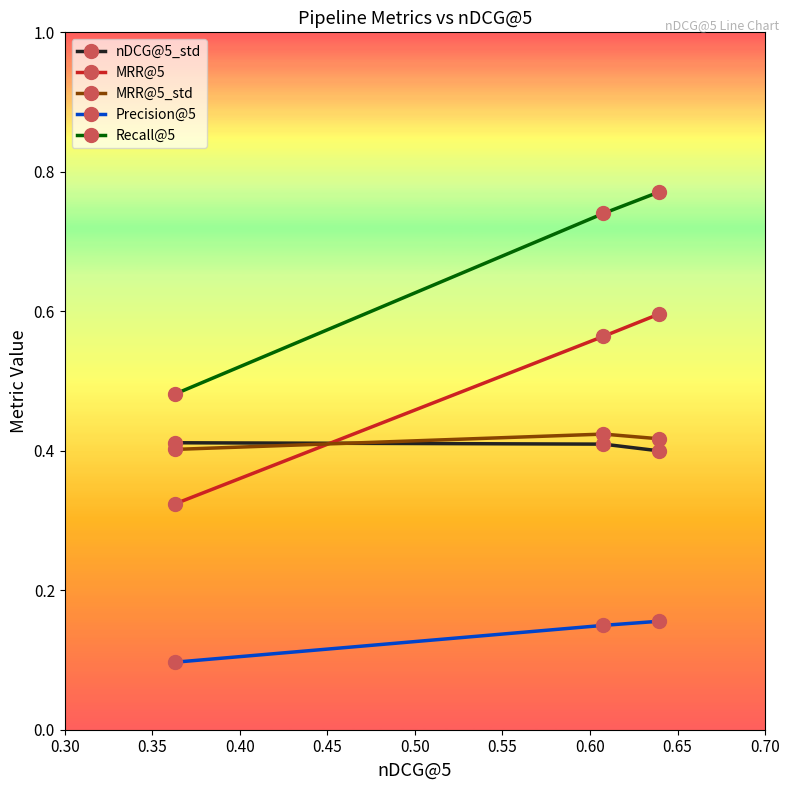

Which series has the widest spread of values?

Recall@5